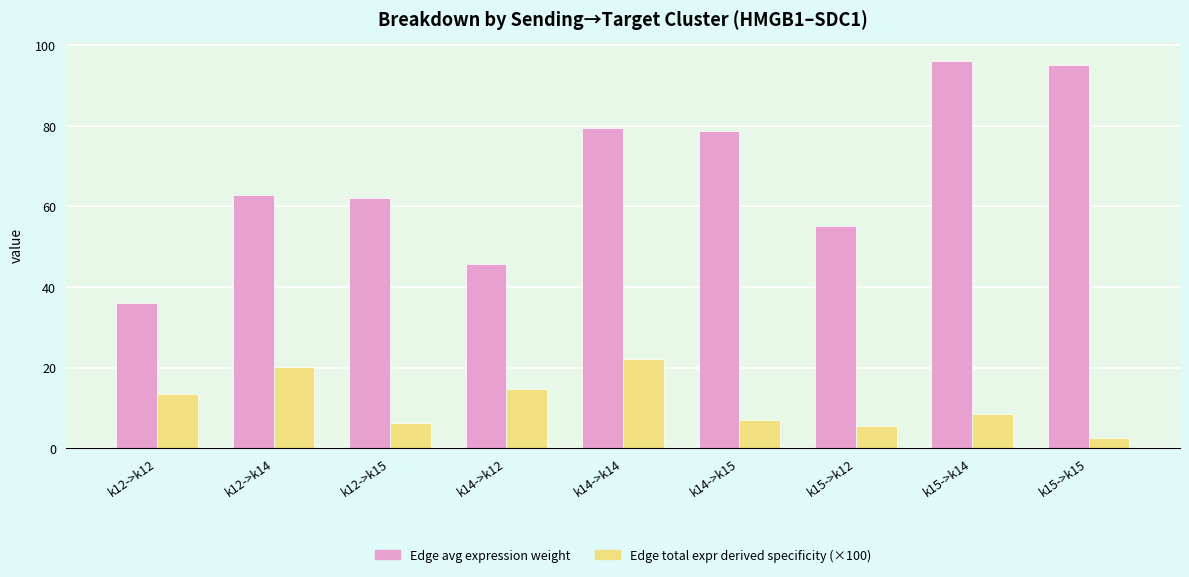

What is the greatest value displayed?

96.0